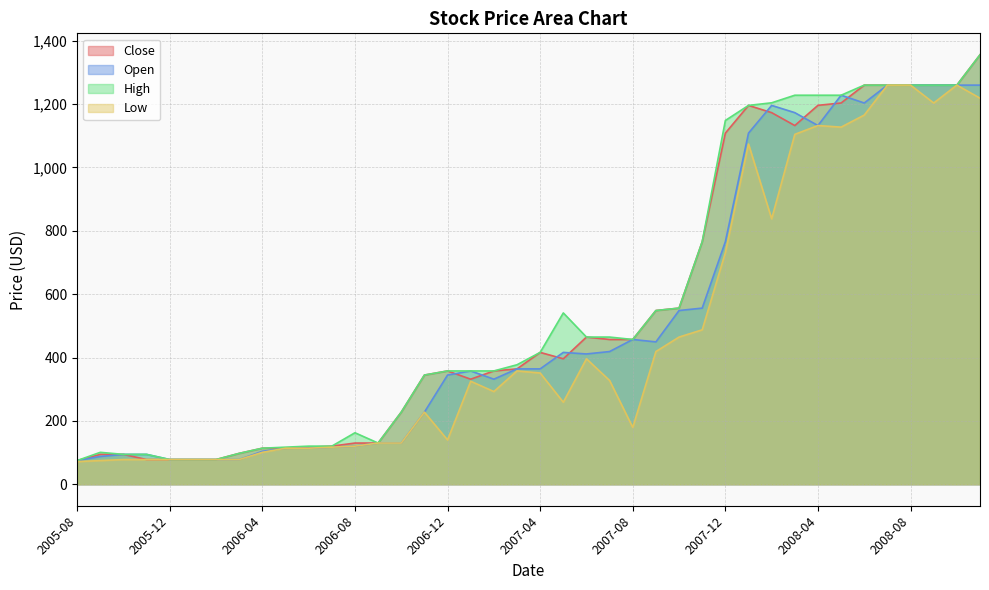

Where does the Low series first go above 325?

2007-01